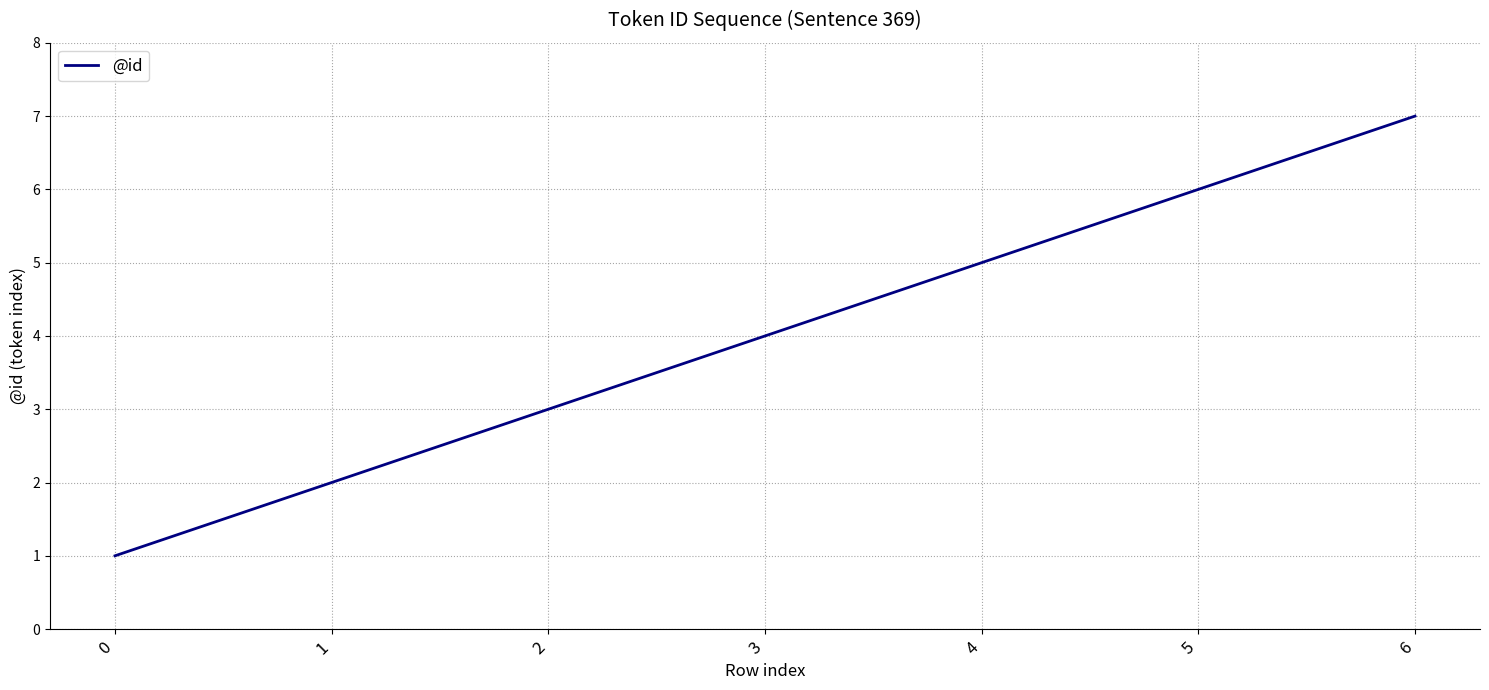

What is the greatest value displayed?

7